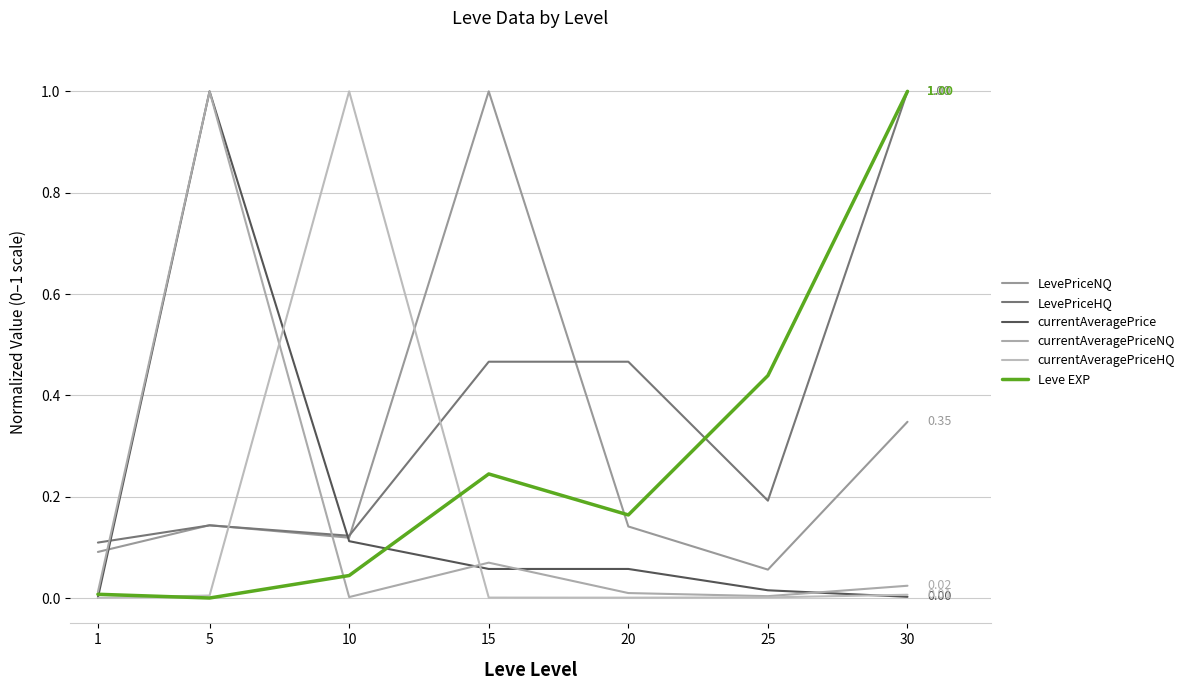

Does the chart have visible grid lines?

Yes